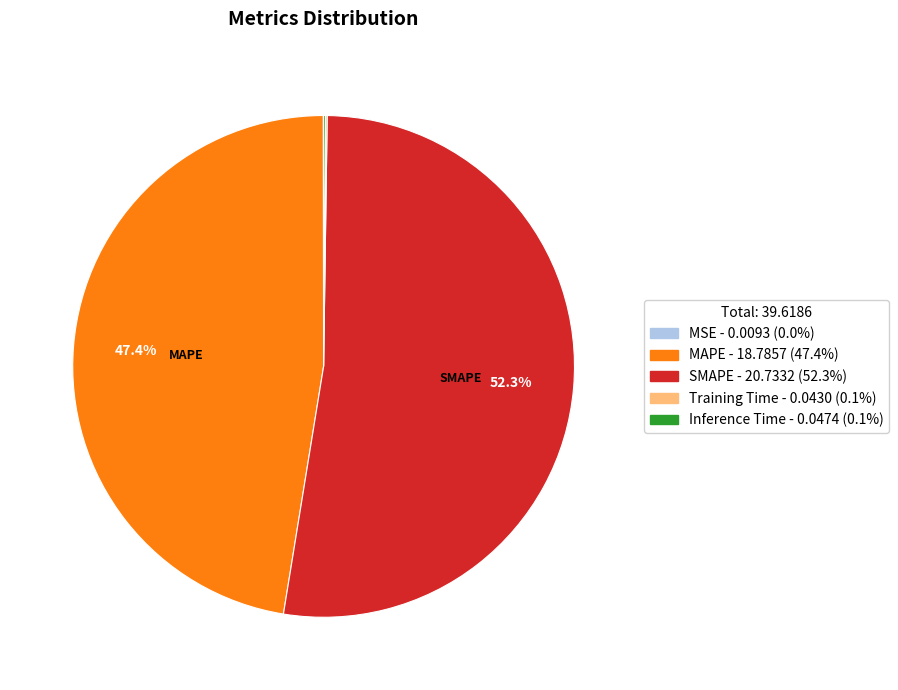

Is there any slice that represents more than half of the pie?

Yes